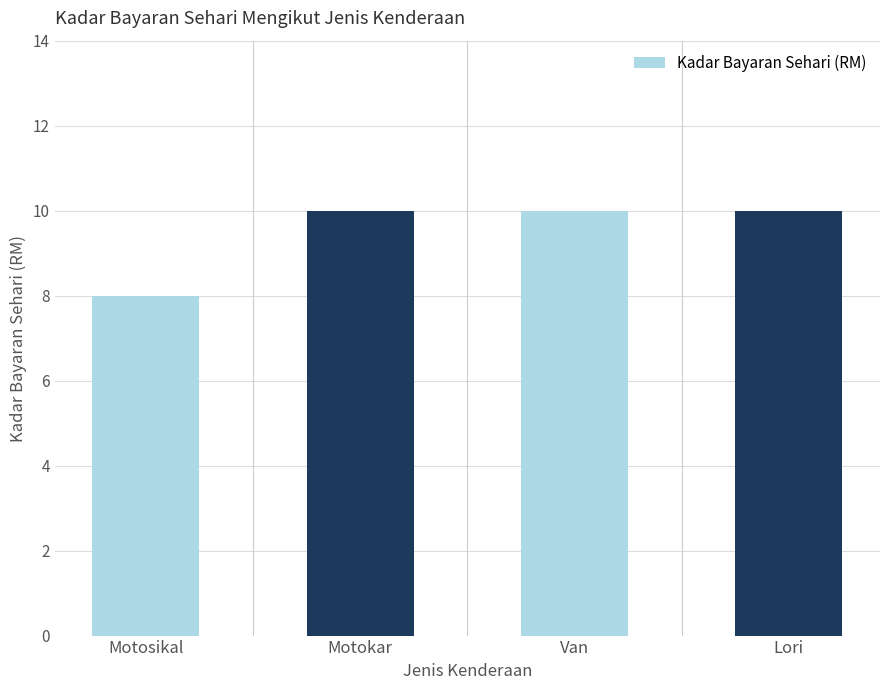

Read the value at Motosikal.

8